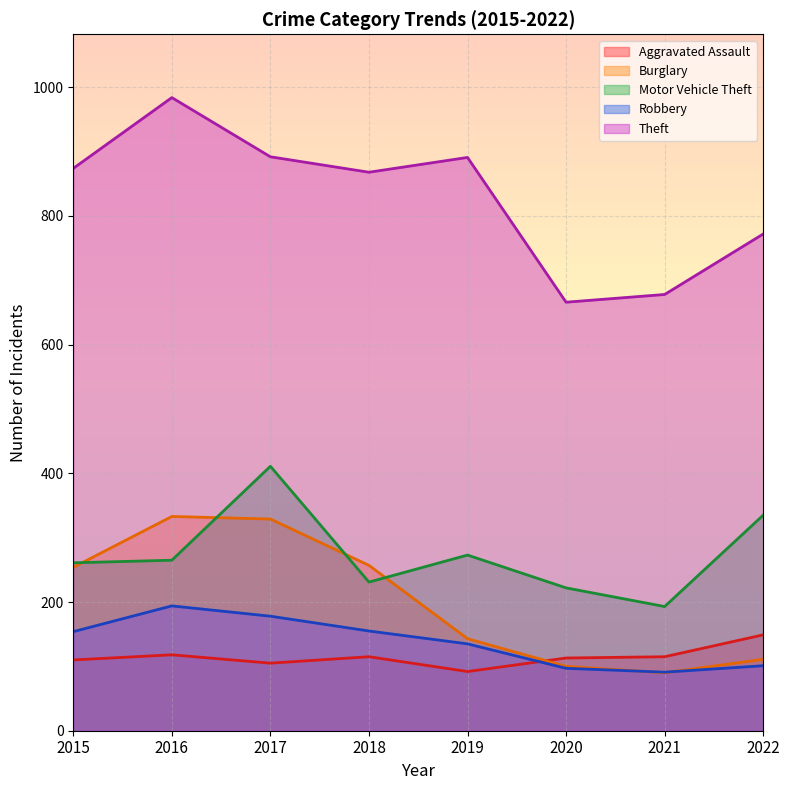

Reading right to left, list all the values displayed in this chart.

Aggravated Assault: 149	115	113	92	115	105	118	110
Burglary: 111	90	100	143	257	329	333	254
Motor Vehicle Theft: 335	193	222	273	231	411	265	261
Robbery: 101	91	97	135	155	178	194	154
Theft: 772	678	666	891	868	892	984	874